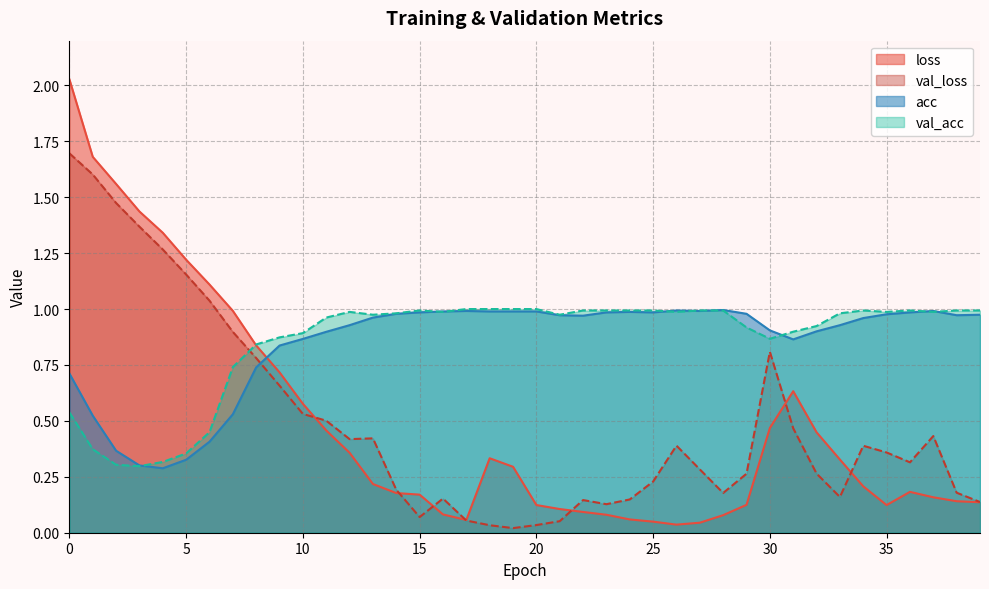

The acc series shows 1.8 at 14. True or false?

False